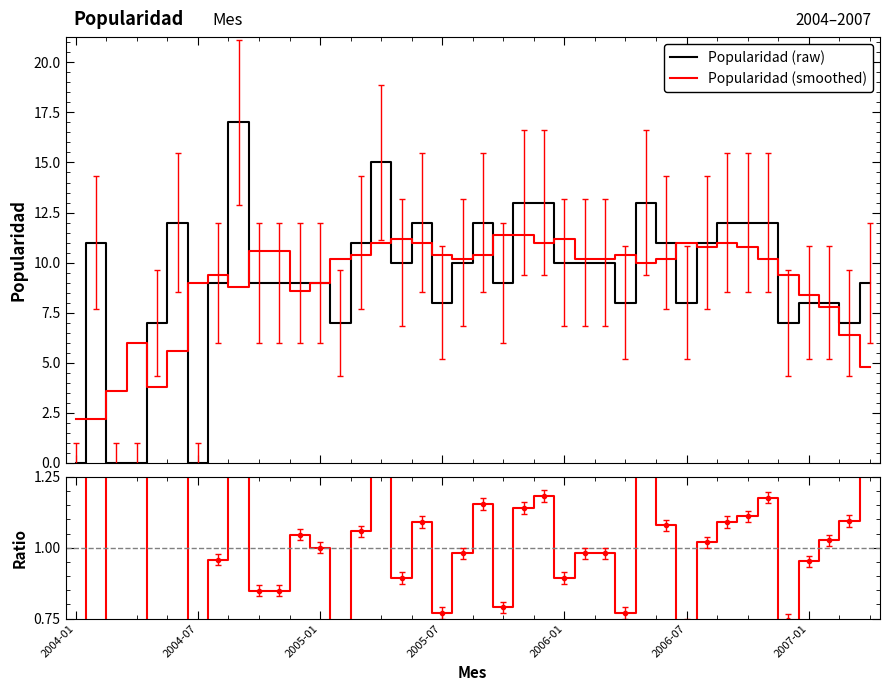

What is the highest value of the Popularidad (smoothed) series?

11.4